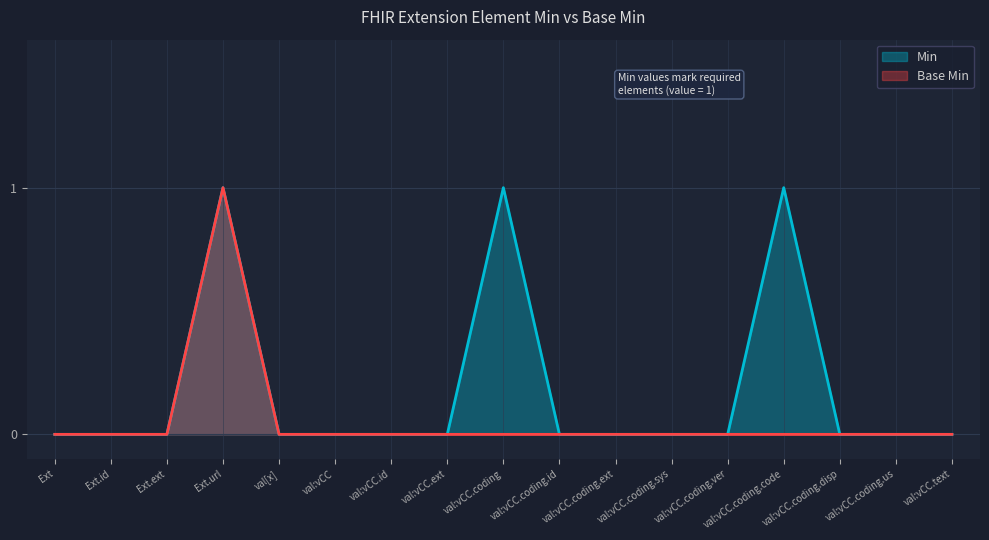

At how many categories does at least one series exceed 0?

3